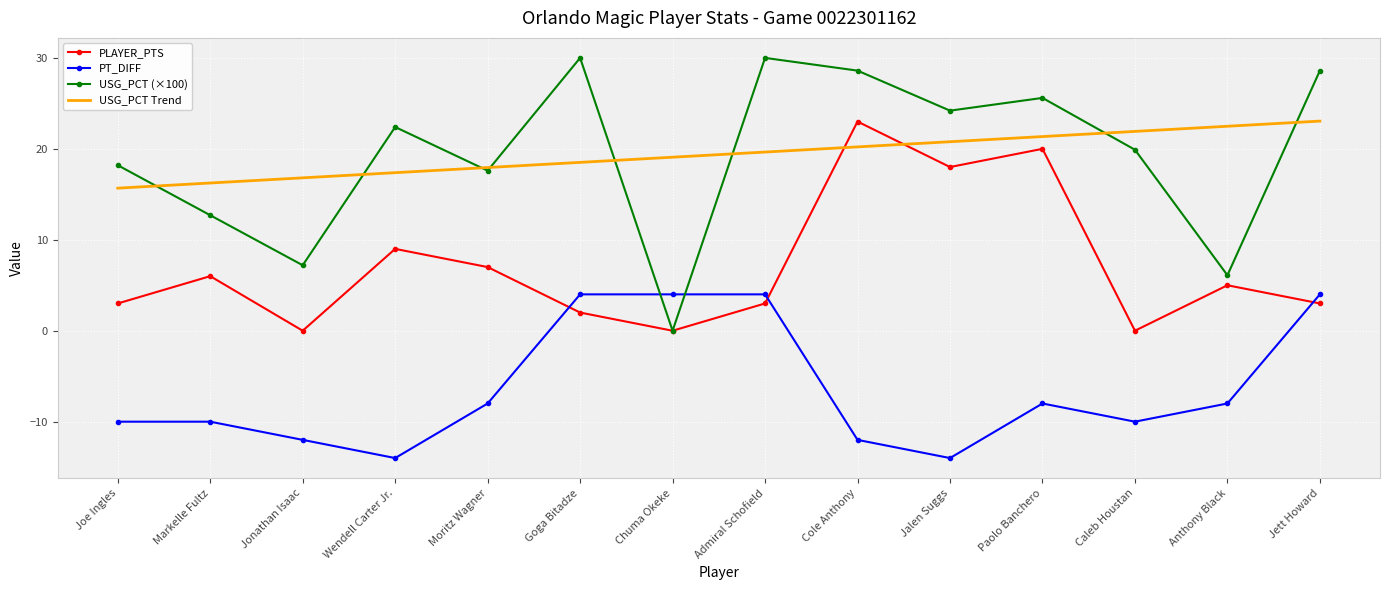

Between Jonathan Isaac and Caleb Houstan, which series saw the biggest shift?

USG_PCT (×100)